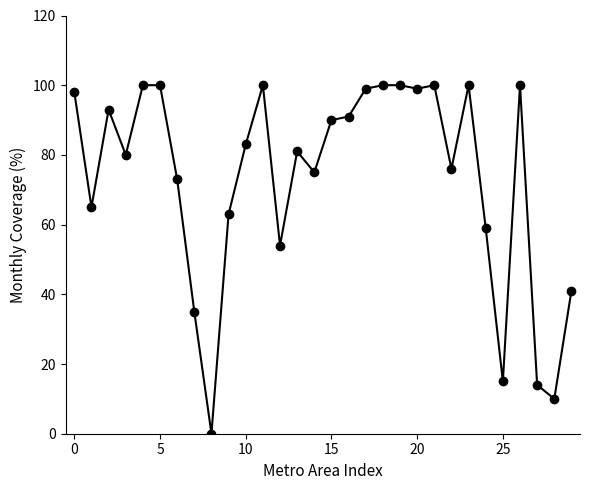

What is the maximum value shown in the chart?

100